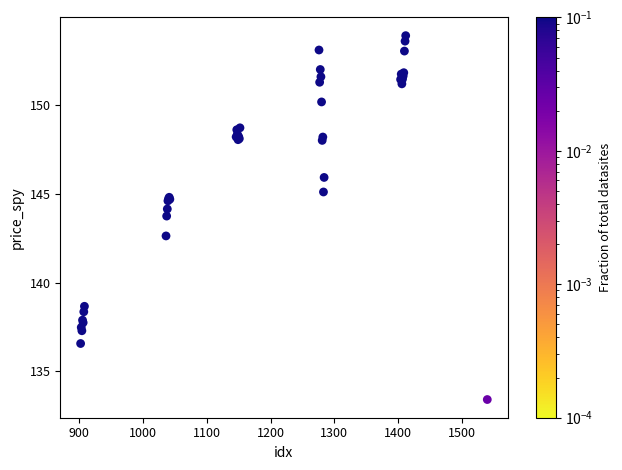

What Y value in the scatter plot is closest to 143?

142.6